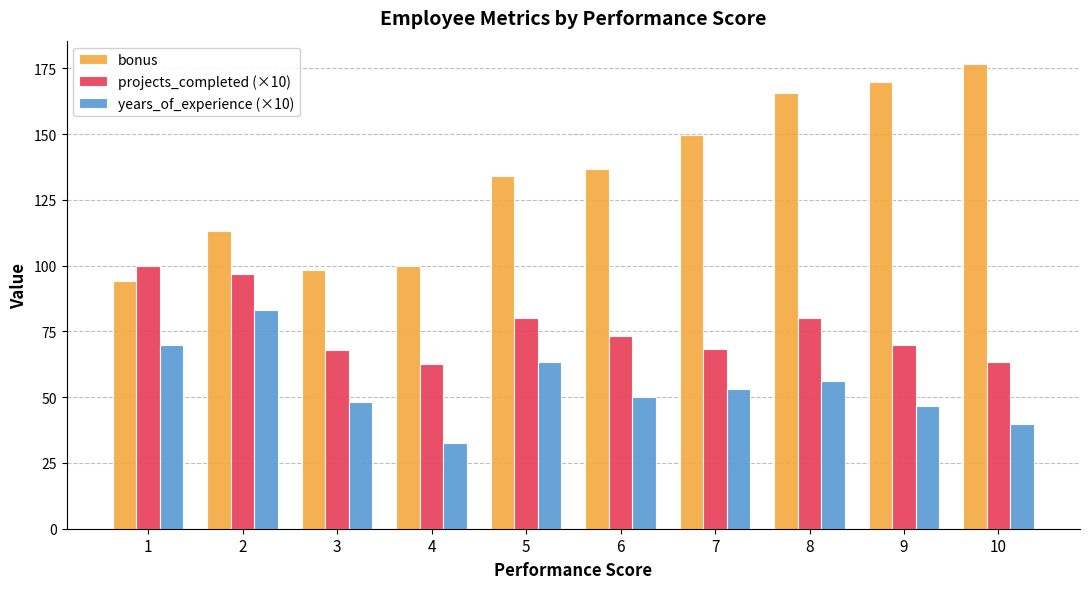

At 3, list the series in order from largest to smallest.

bonus, projects_completed (×10), years_of_experience (×10)